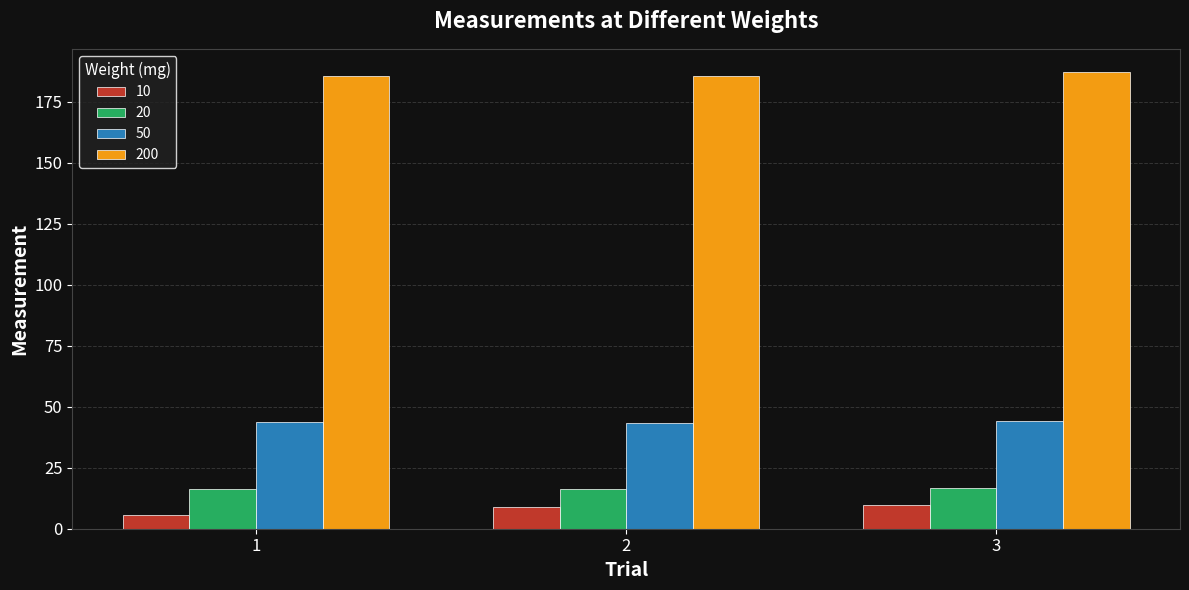

What is the average value of the 200 series?

186.1